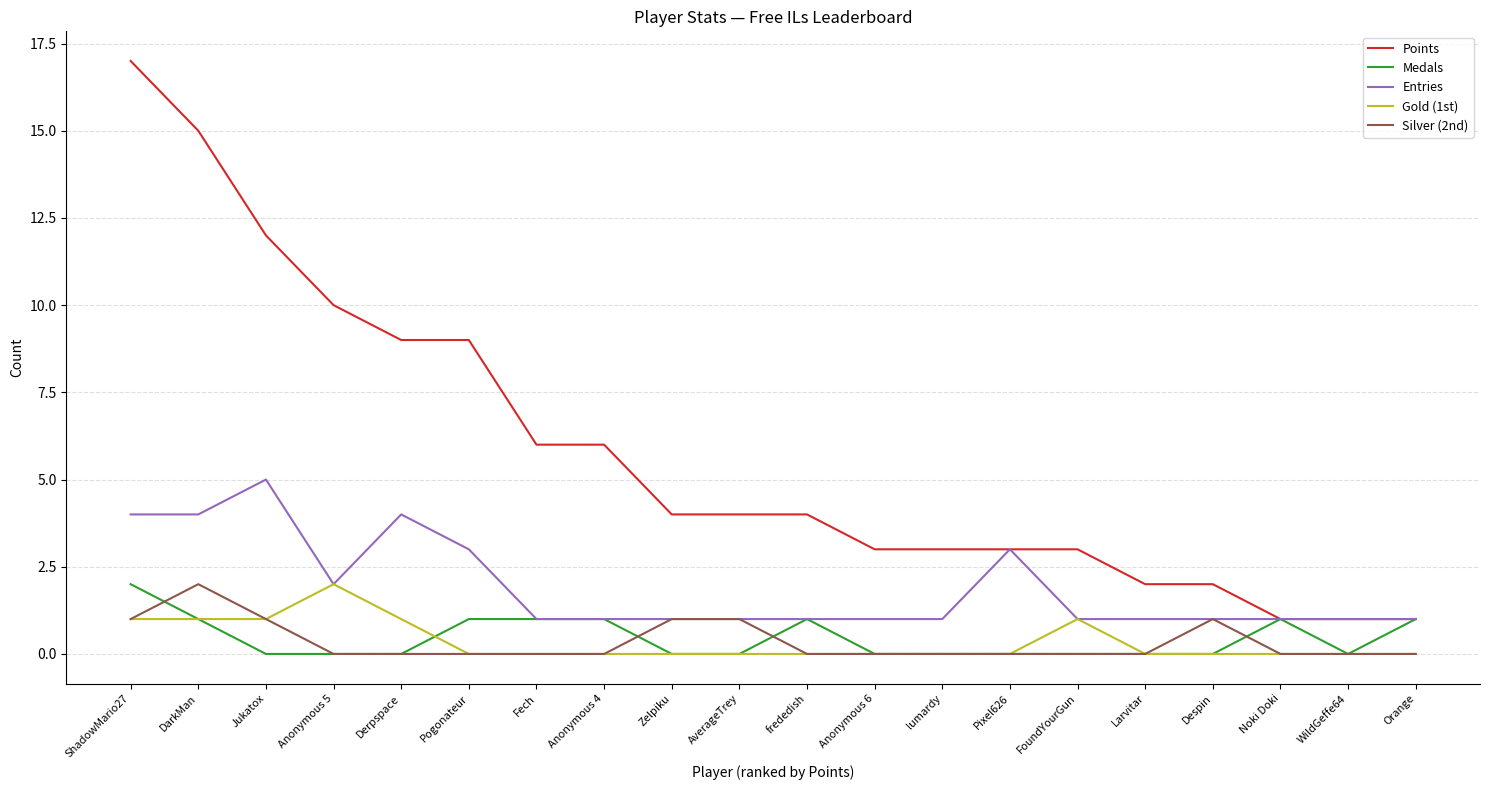

Which series has the largest total across all categories?

Points